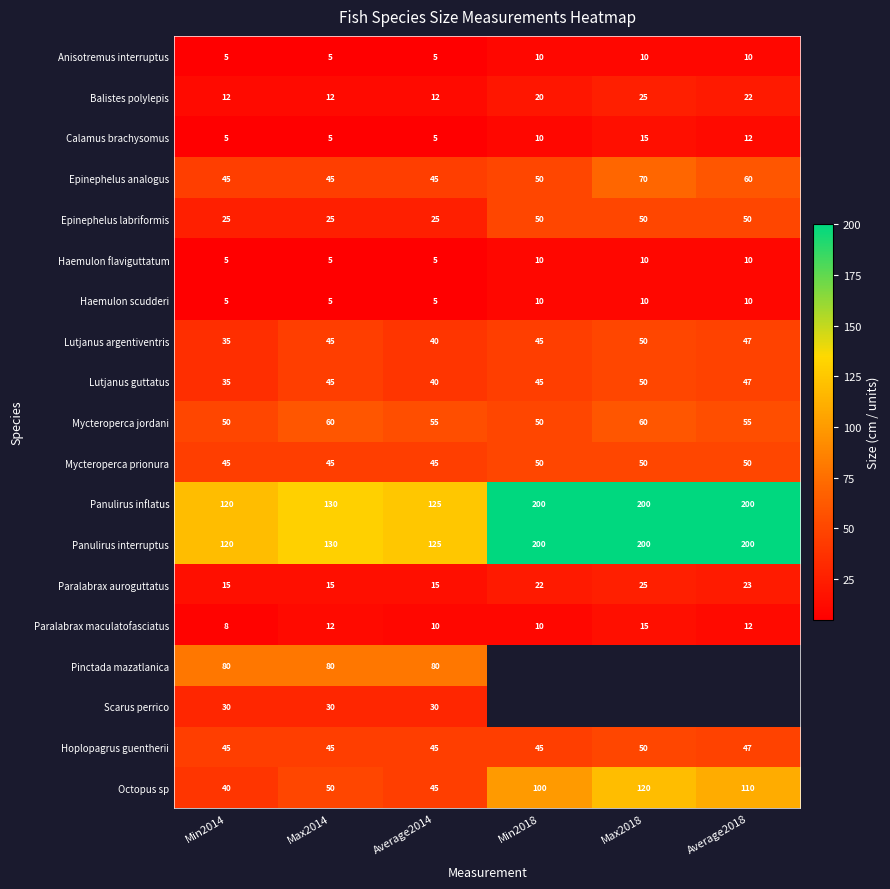

Rank the series by their maximum value, from highest to lowest.

Panulirus inflatus, Panulirus interruptus, Octopus sp, Pinctada mazatlanica, Epinephelus analogus, Mycteroperca jordani, Epinephelus labriformis, Lutjanus argentiventris, Lutjanus guttatus, Mycteroperca prionura, Hoplopagrus guentherii, Scarus perrico, Balistes polylepis, Paralabrax auroguttatus, Calamus brachysomus, Paralabrax maculatofasciatus, Anisotremus interruptus, Haemulon flaviguttatum, Haemulon scudderi